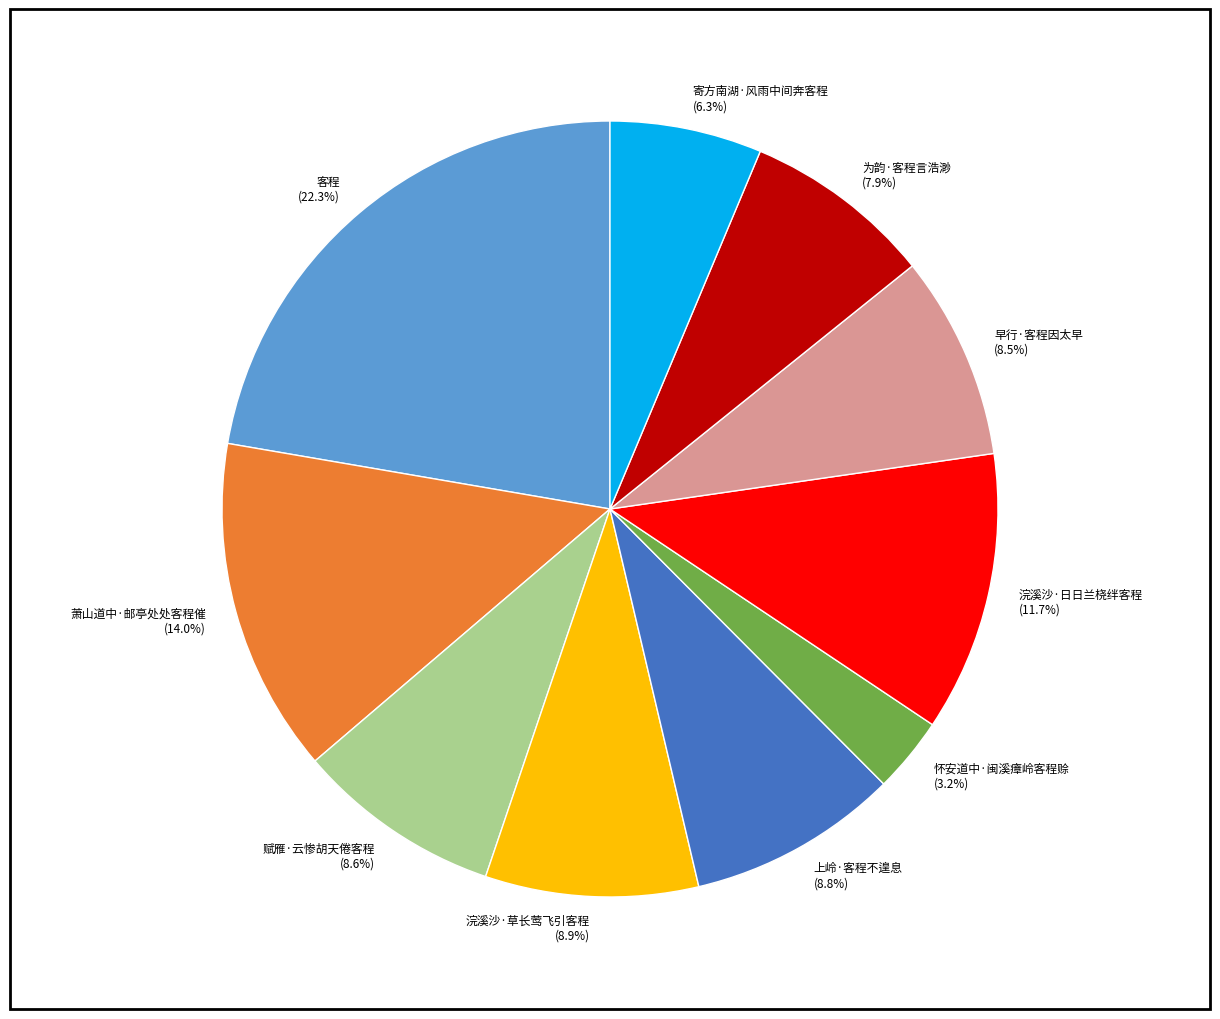

To the nearest percent, what is the average slice percentage?

10%